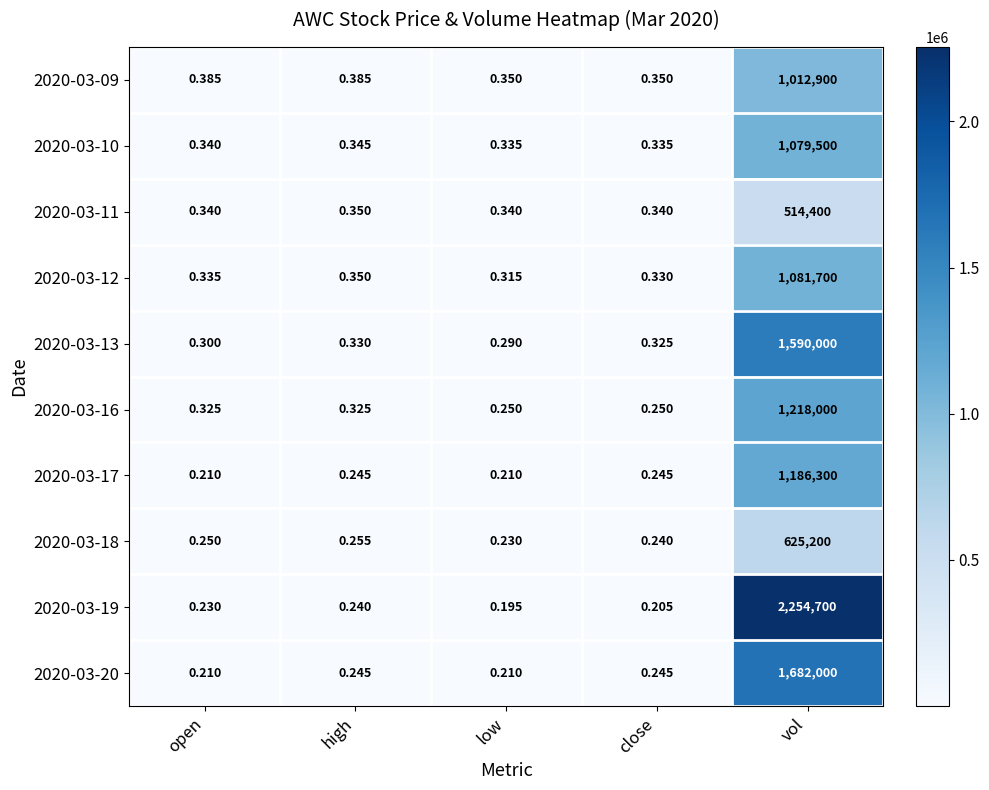

Which label corresponds to the smallest value in the chart?

low